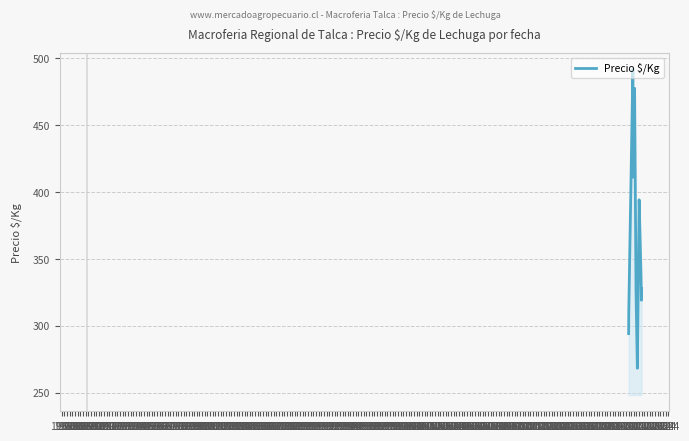

What is the difference between the maximum and minimum values?

223.7